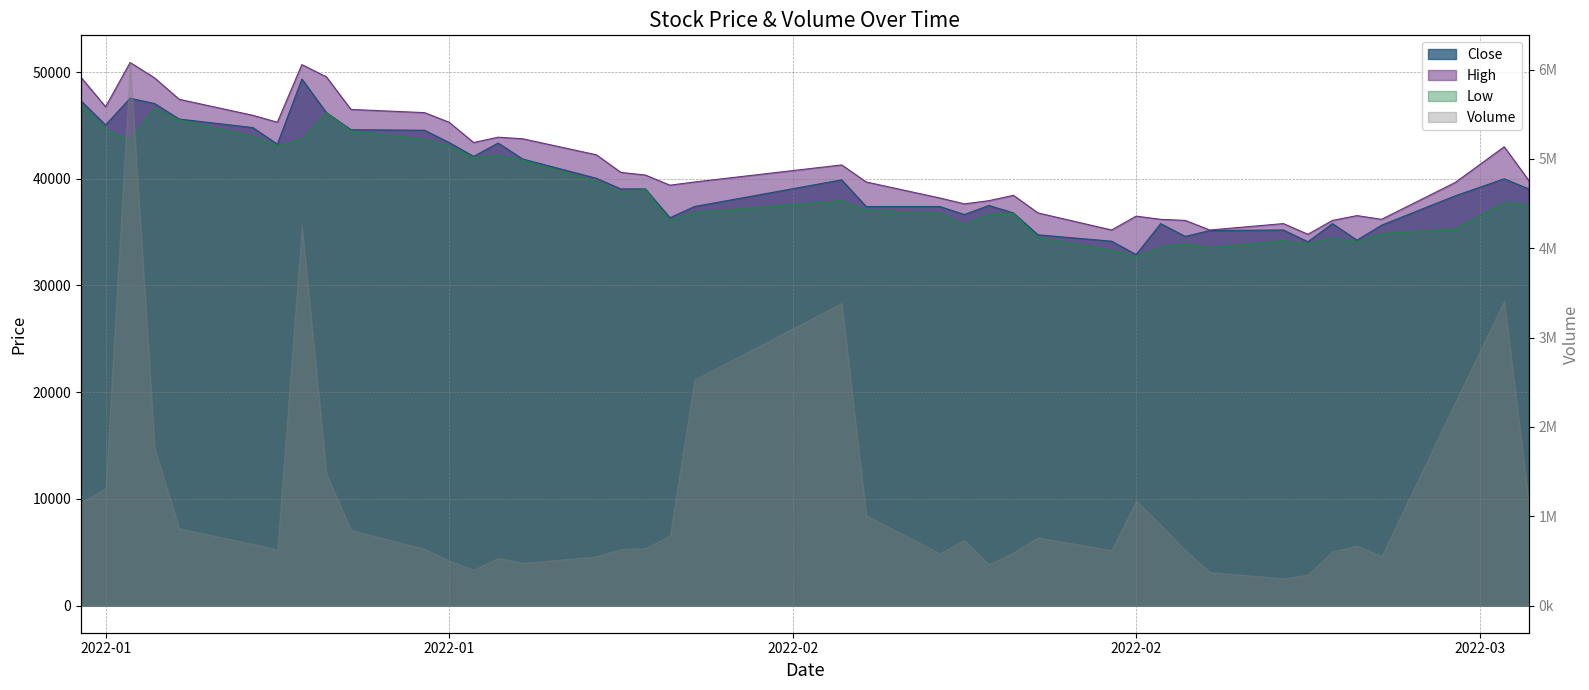

Is it true that Low equals 78601 at 9?

False